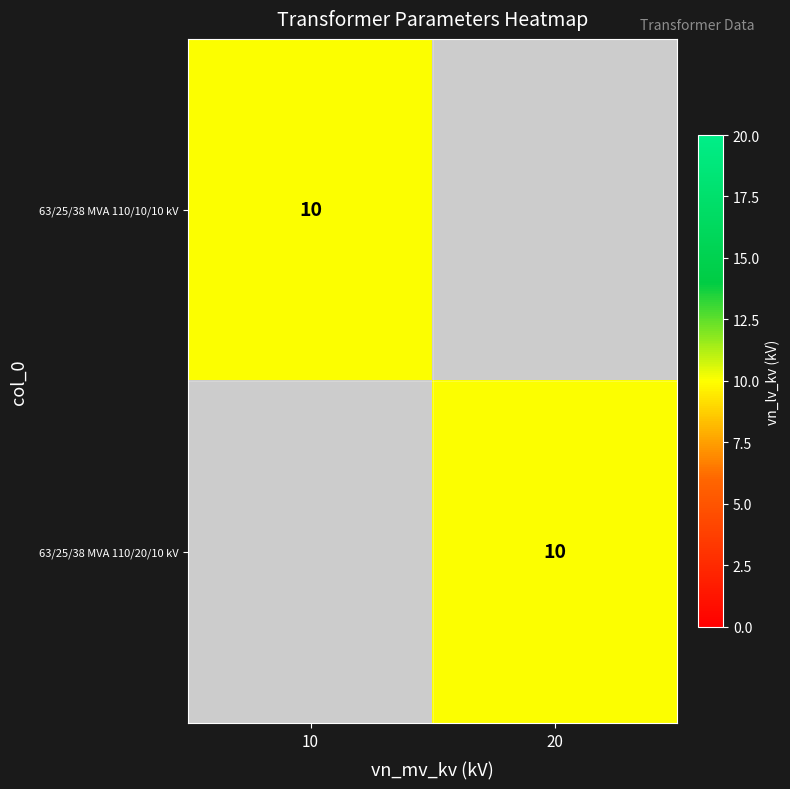

What is the difference between the 63/25/38 MVA 110/10/10 kV values at 63/25/38 MVA 110/10/10 kV and 63/25/38 MVA 110/20/10 kV?

10